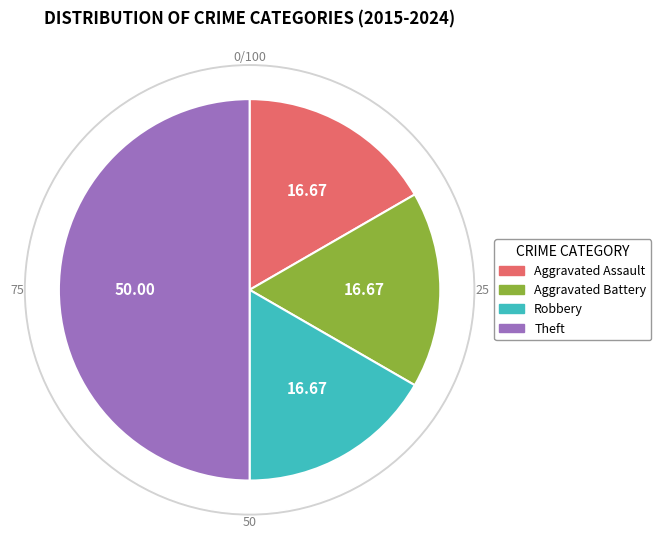

Between Aggravated Assault and Theft, which is larger?

Theft